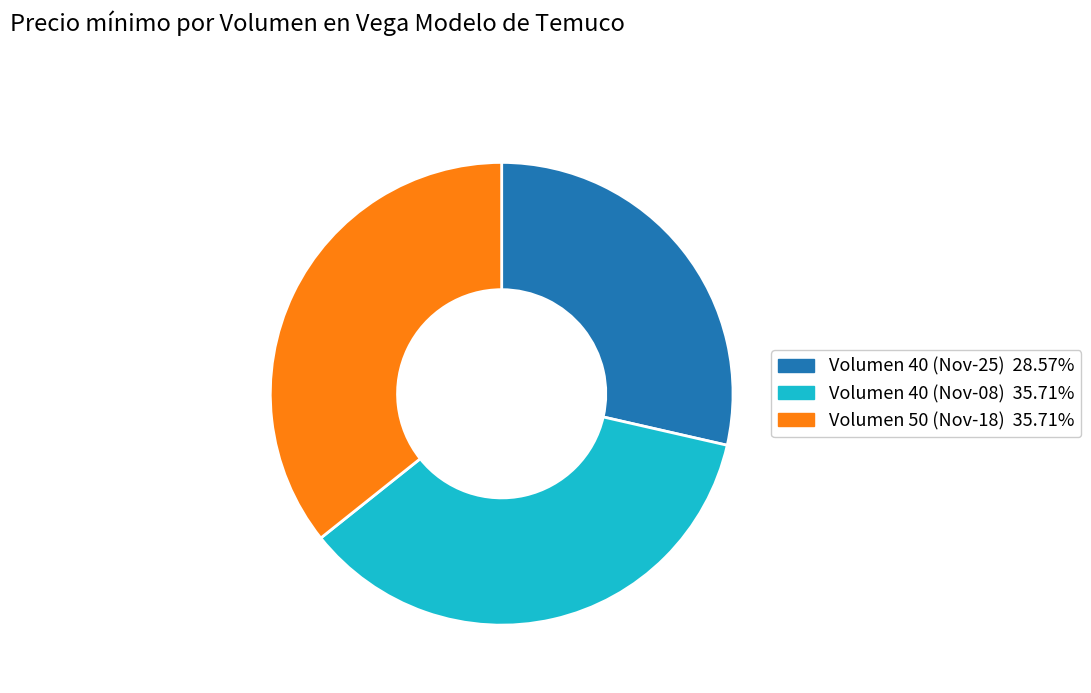

How many slices are in this pie chart?

3